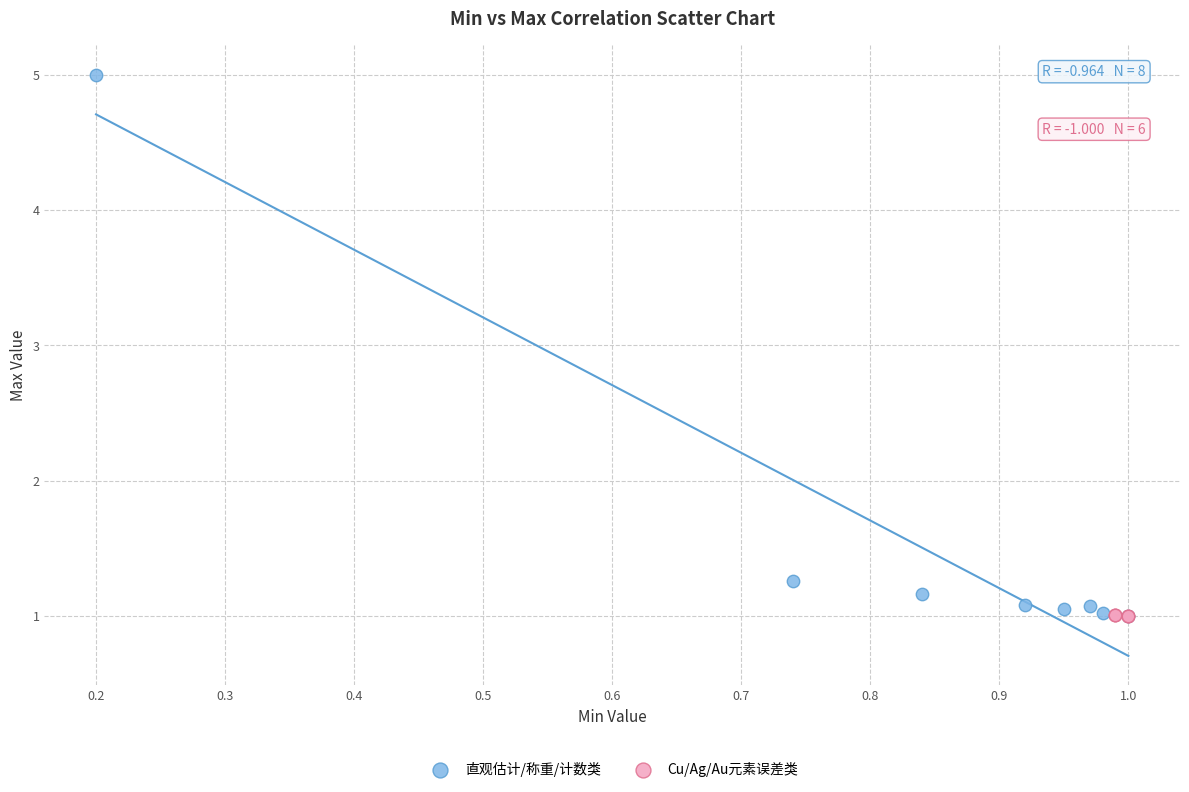

What are all the series names shown in the legend?

直观估计/称重/计数类, Cu/Ag/Au元素误差类